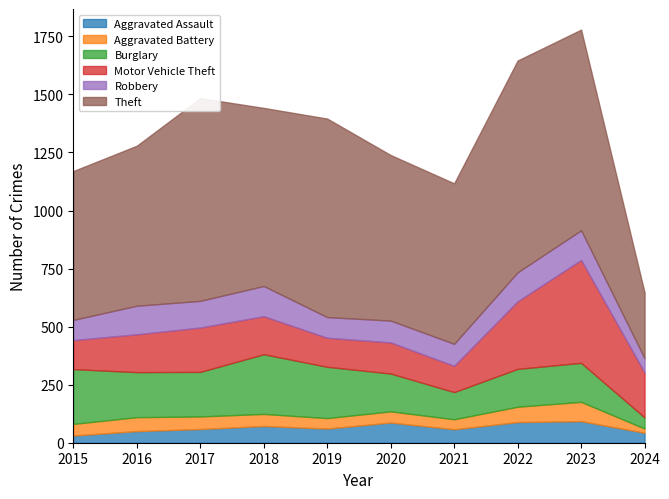

At which category is the sum across all series the highest?

2023